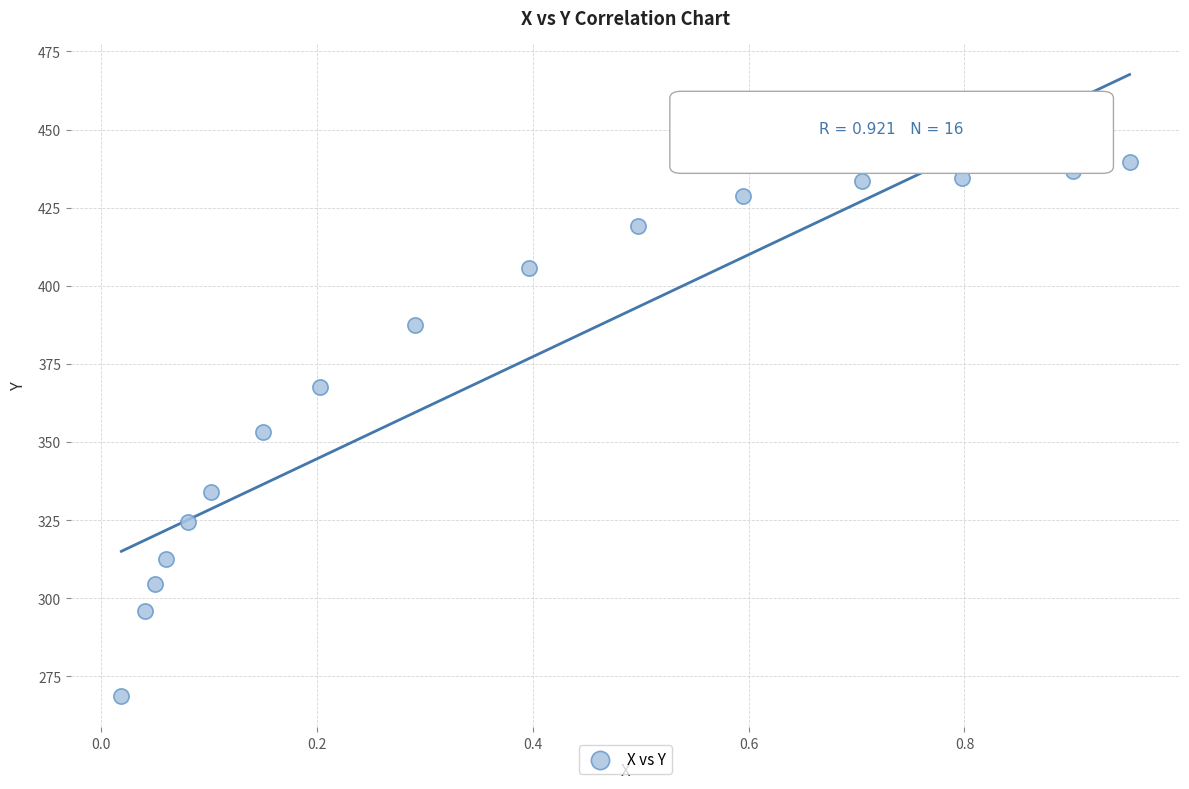

What is the range of Y values (max minus min)?

170.9